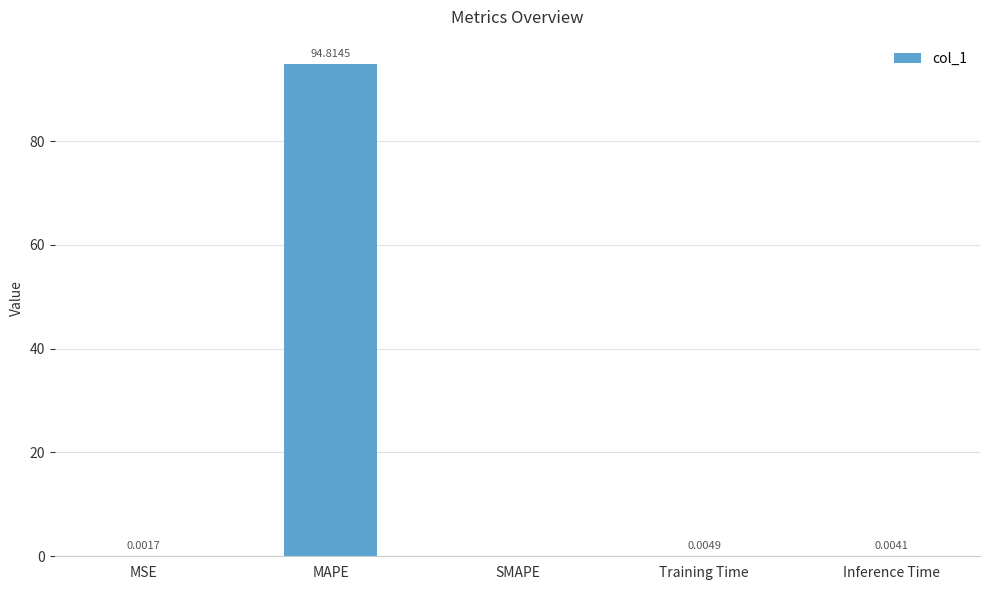

What is the sum of all values?

94.8